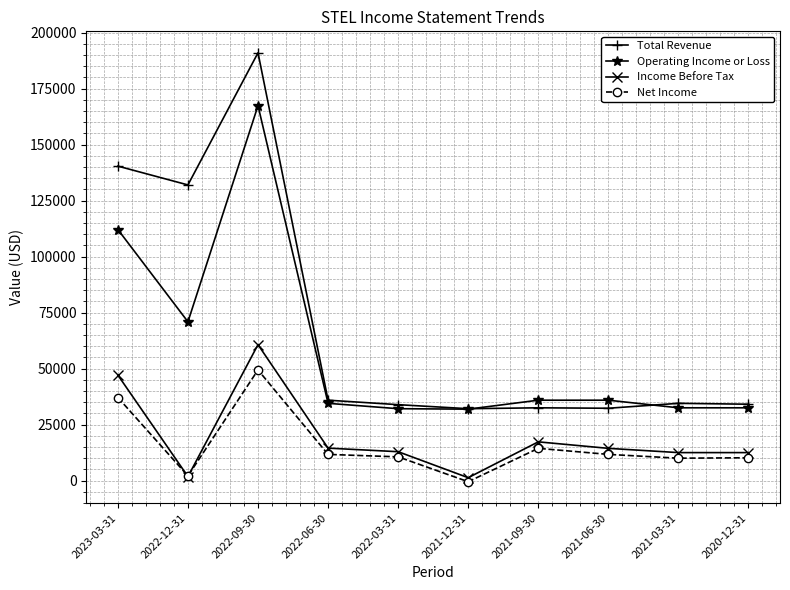

What is the difference between the maximum and minimum values in the Net Income series?

49900